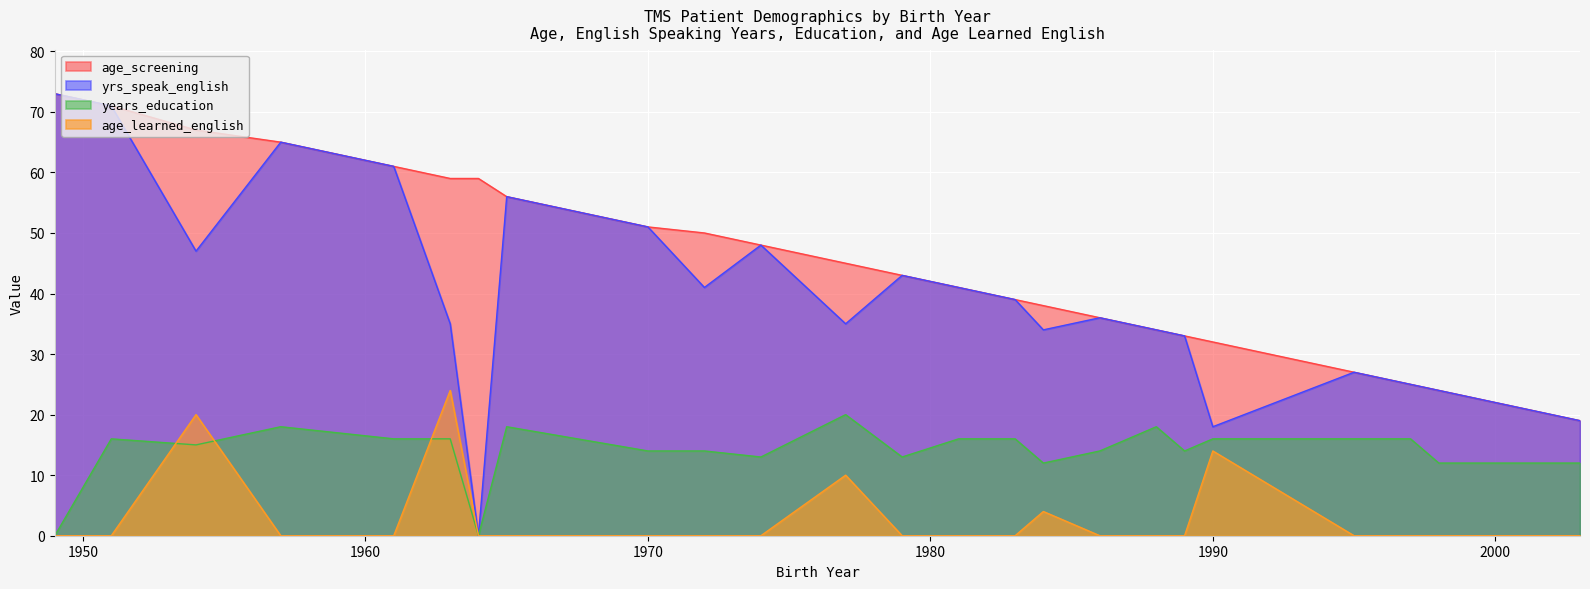

At which label is yrs_speak_english closest to 36?

1986